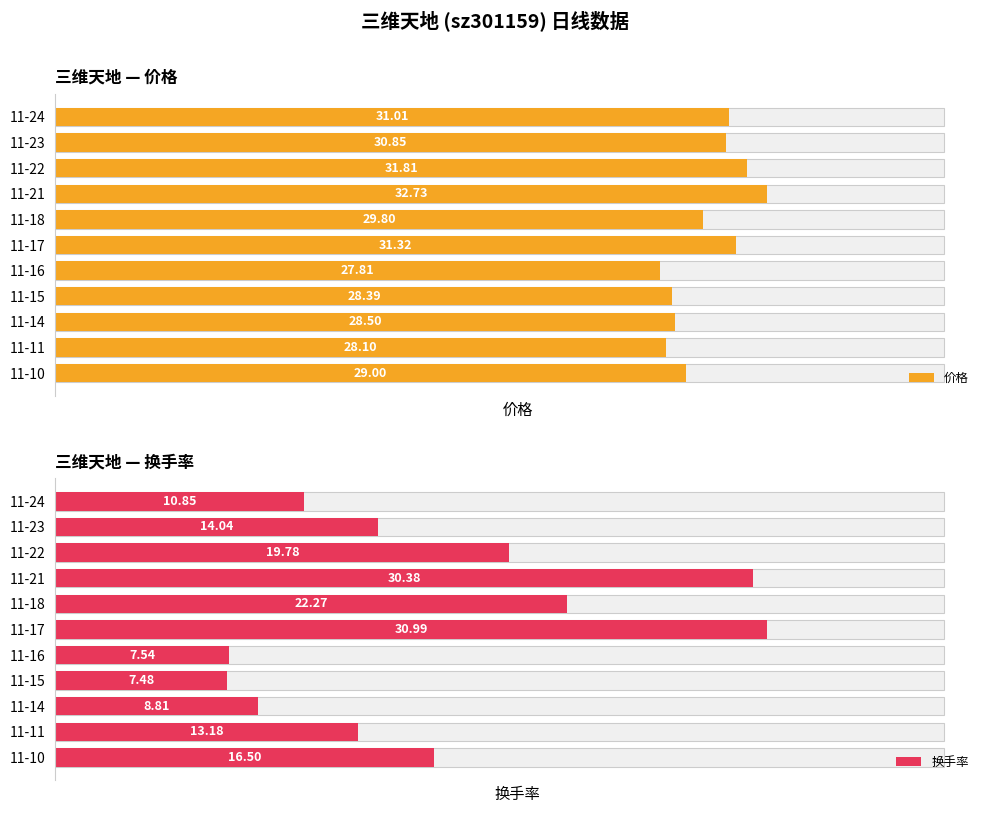

Between 11-15 and 11-14, which is larger?

11-14